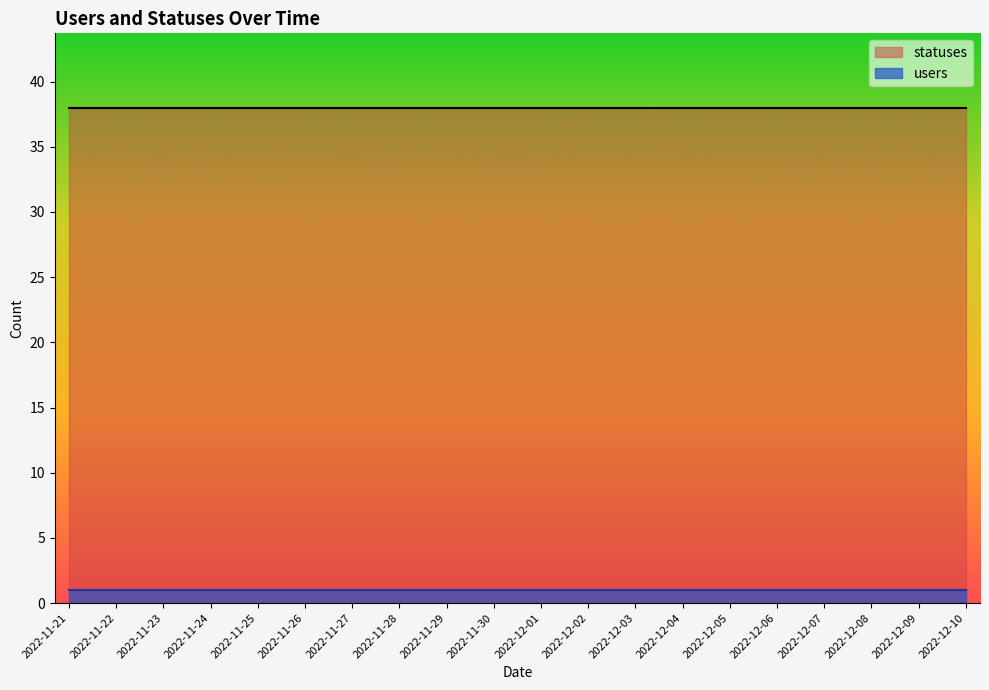

What is the sum of all statuses values?

760